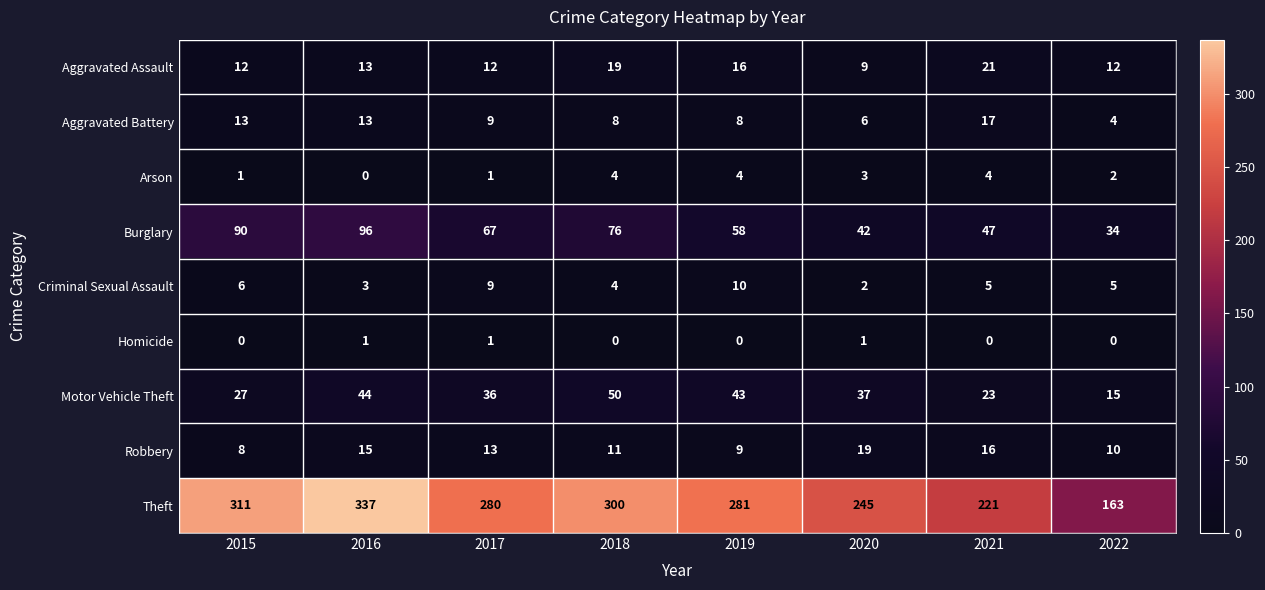

Count the number of data series in this chart.

9